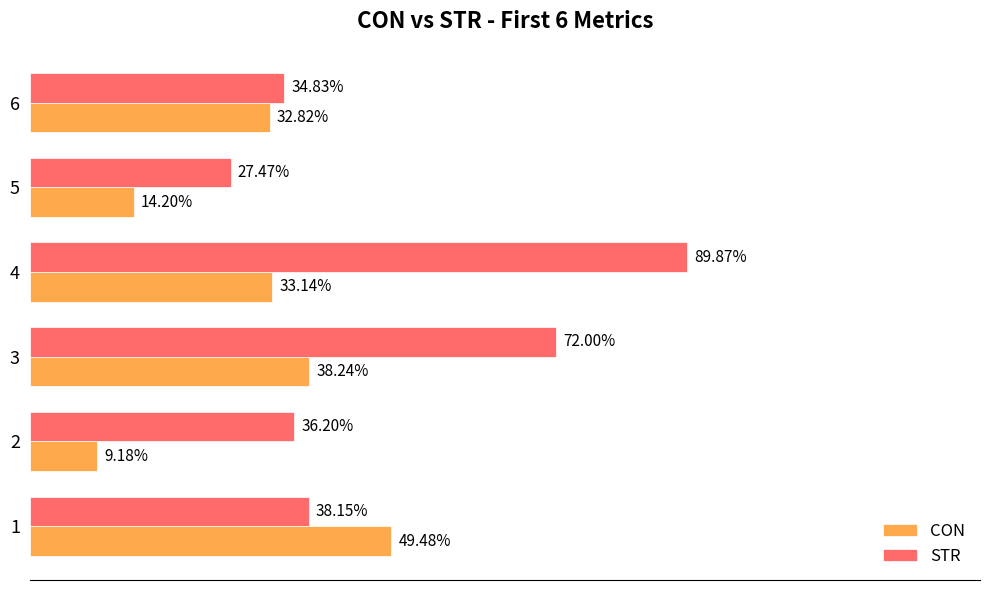

Which series changed the most between 5 and 6?

CON